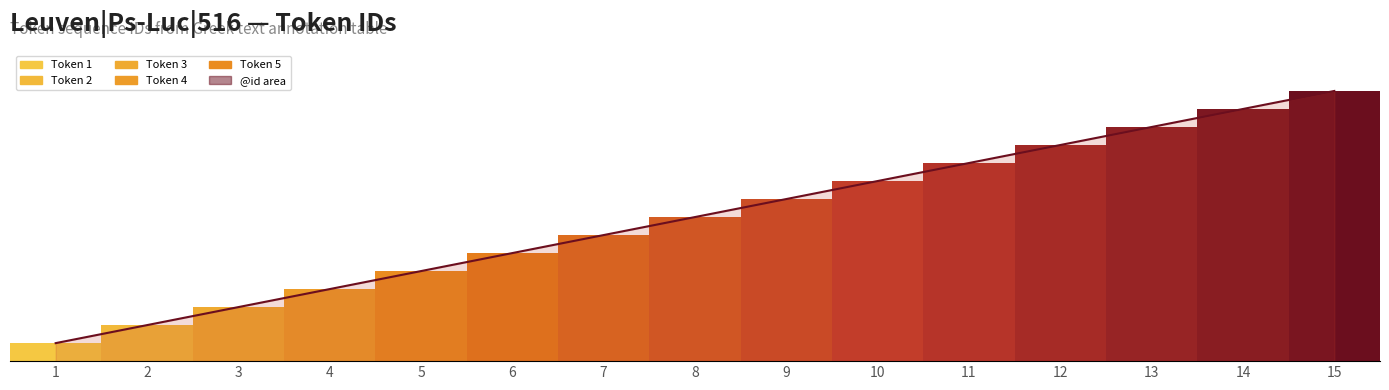

What is the maximum value shown in the chart?

15